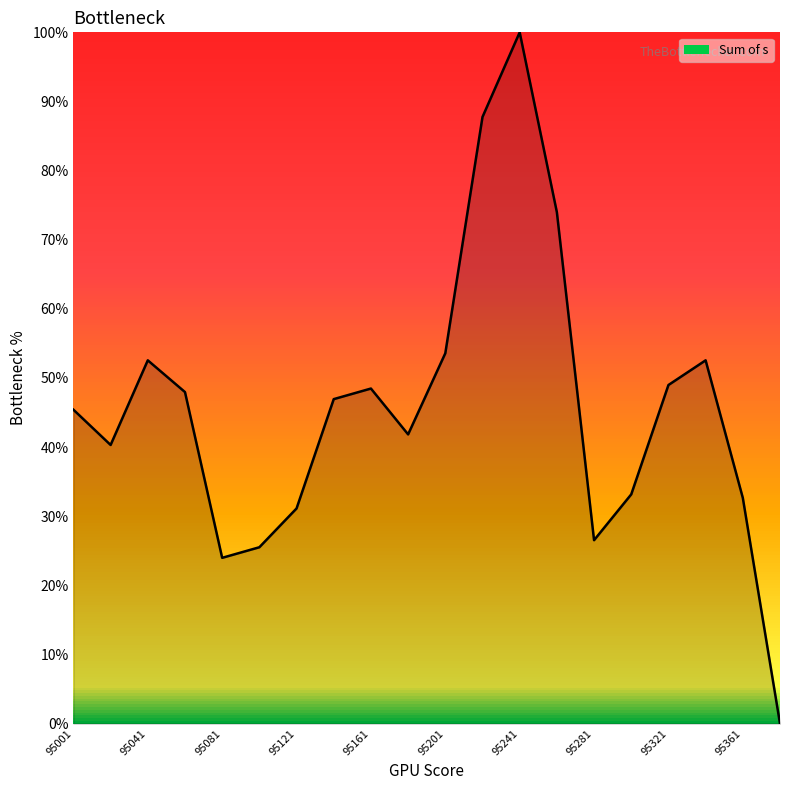

What is the difference between the maximum and minimum values?

100.0